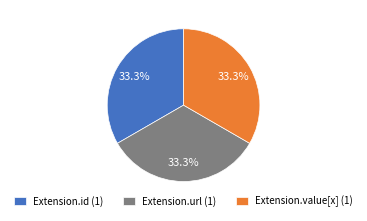

To the nearest percent, what is the difference between the largest and smallest slice percentages?

0%